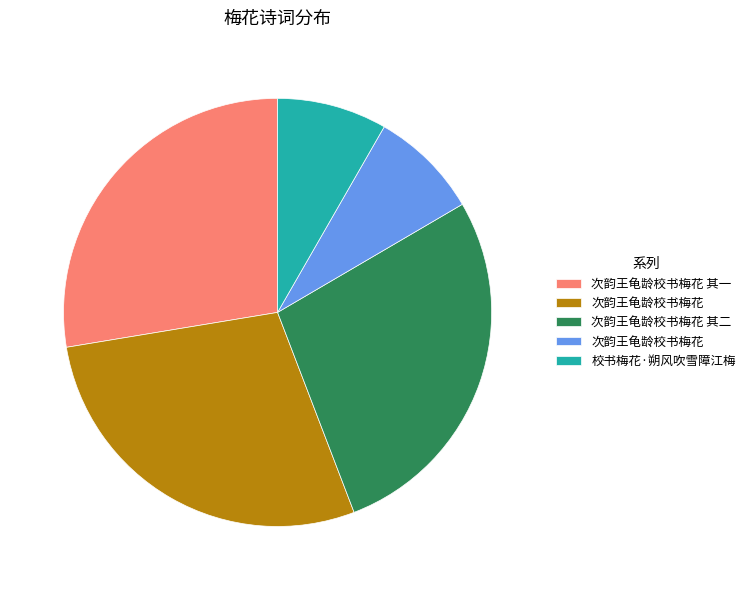

Is there a majority slice in this chart?

No